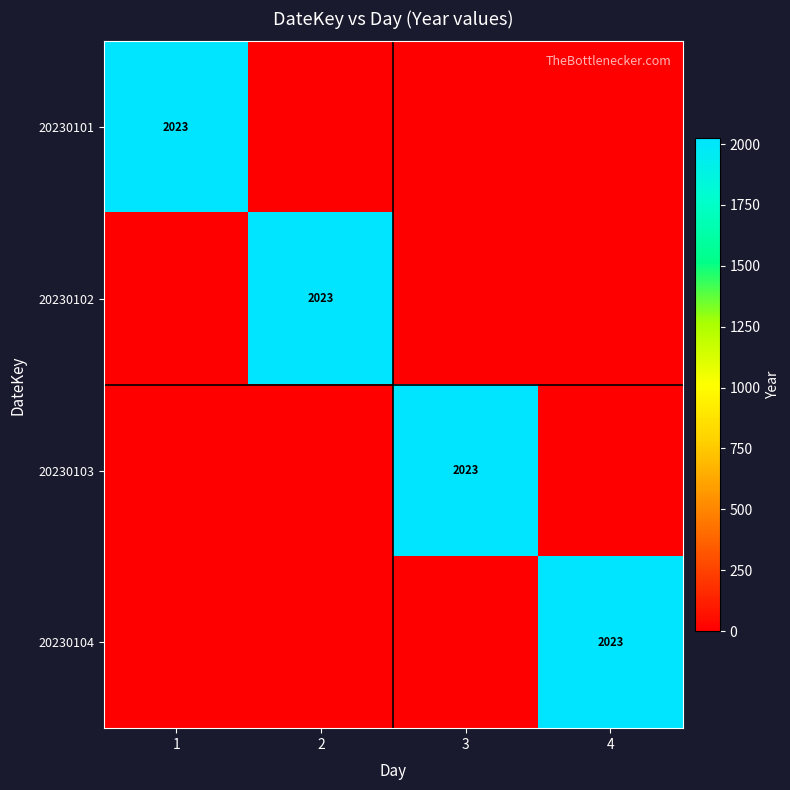

The 20230103 series shows 2692 at 3. True or false?

False